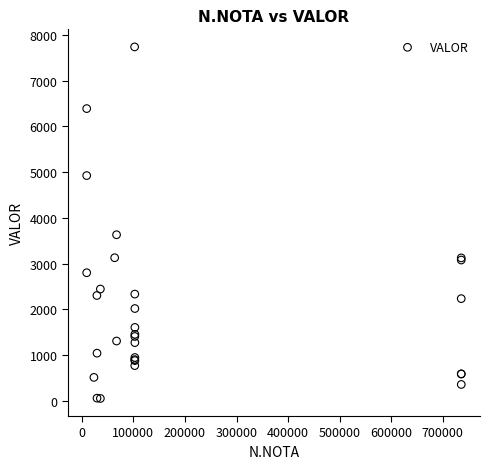

What Y value in the scatter plot is closest to 3894?

3631.2